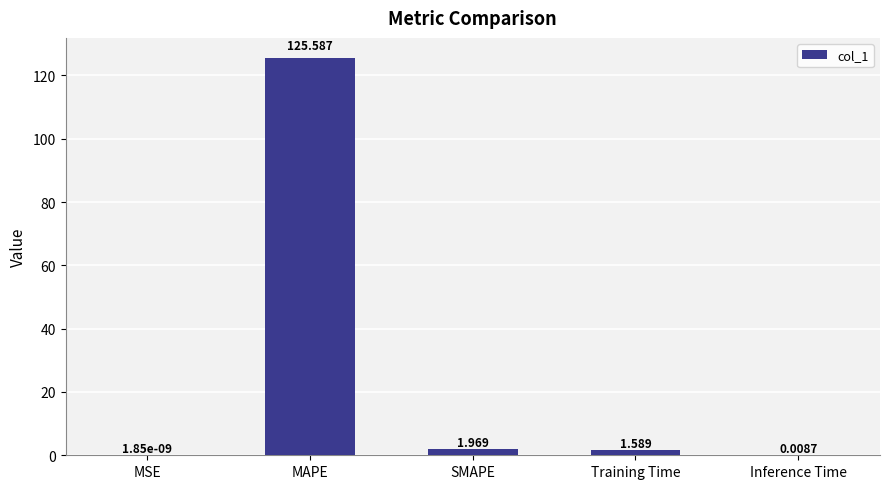

Which category has the highest value across all series?

MAPE